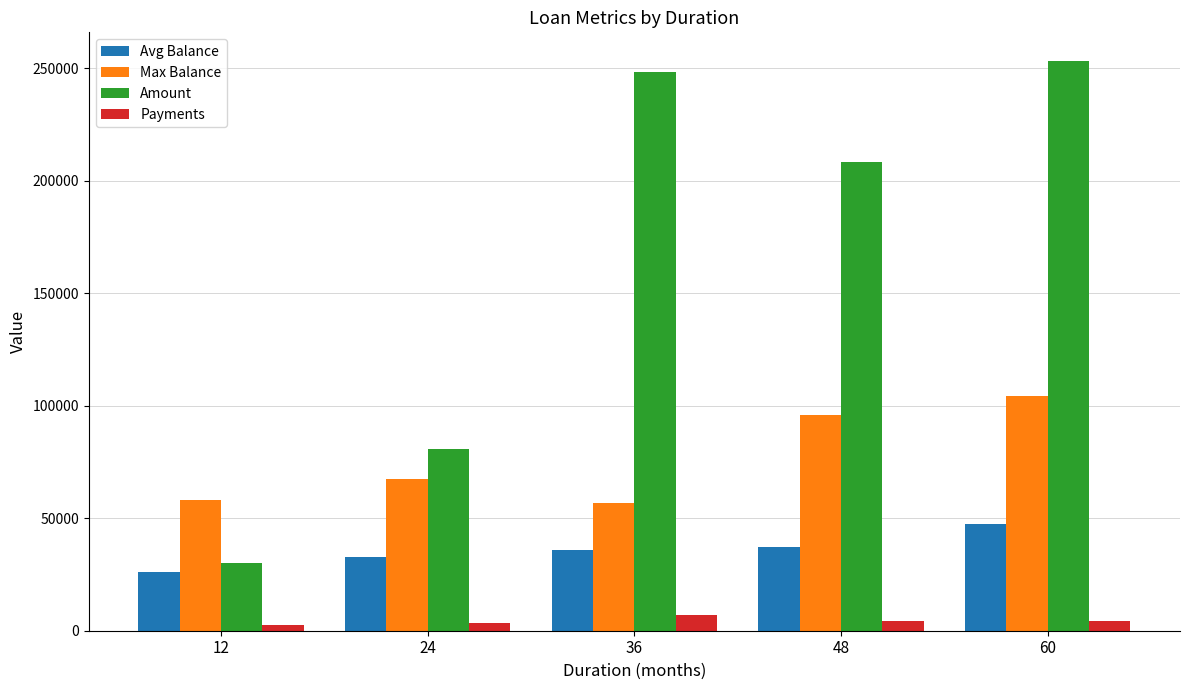

The value of Amount at 24 is 129670.9. True or false?

False